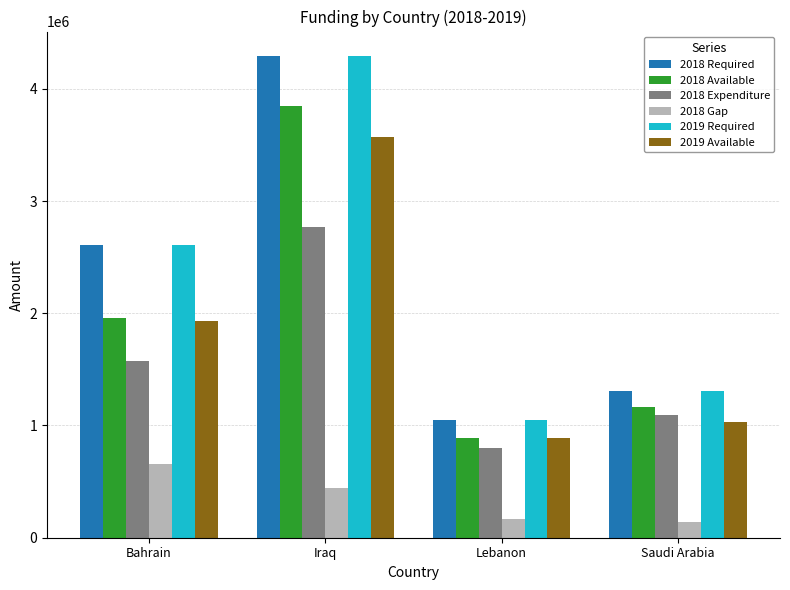

What is the minimum value shown in the chart?

138315.8